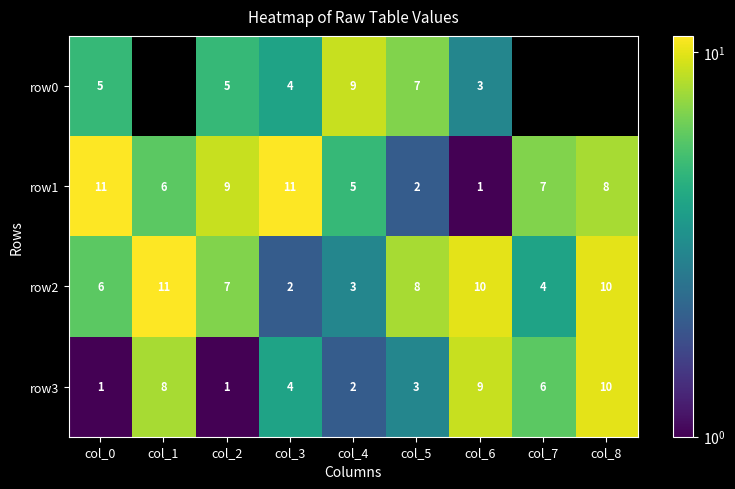

What is the sum of the row2 values at col_8 and col_4?

13